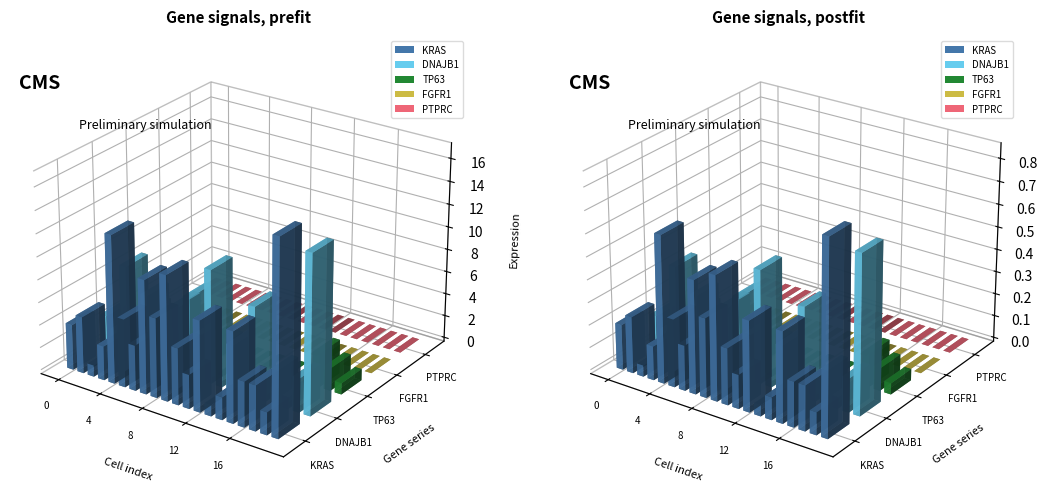

How many categories are shown in the chart?

20